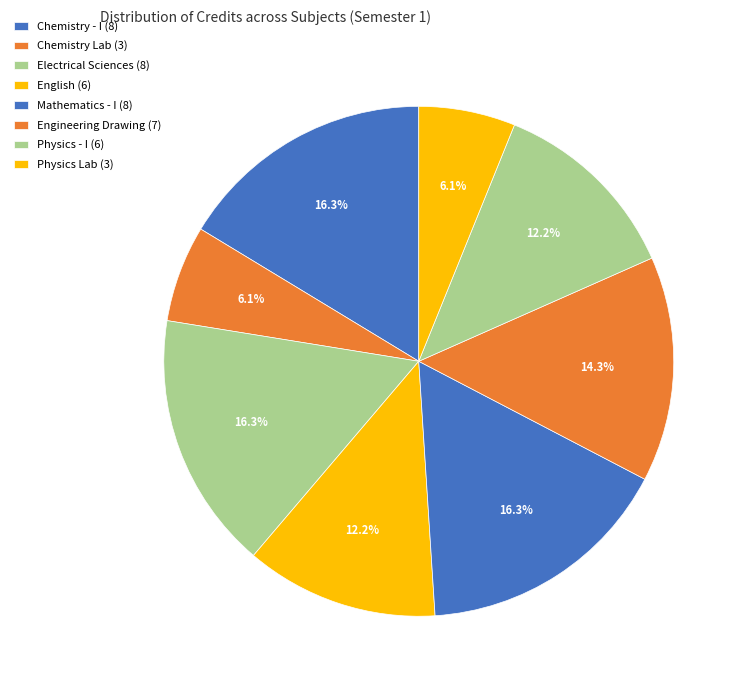

How many slices are in this pie chart?

8